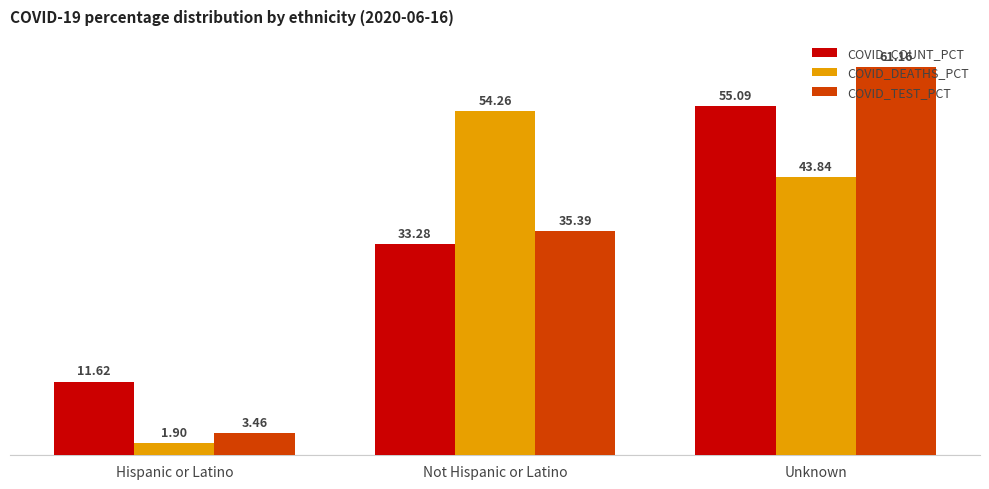

At which label is COVID_TEST_PCT closest to 32?

Not Hispanic or Latino